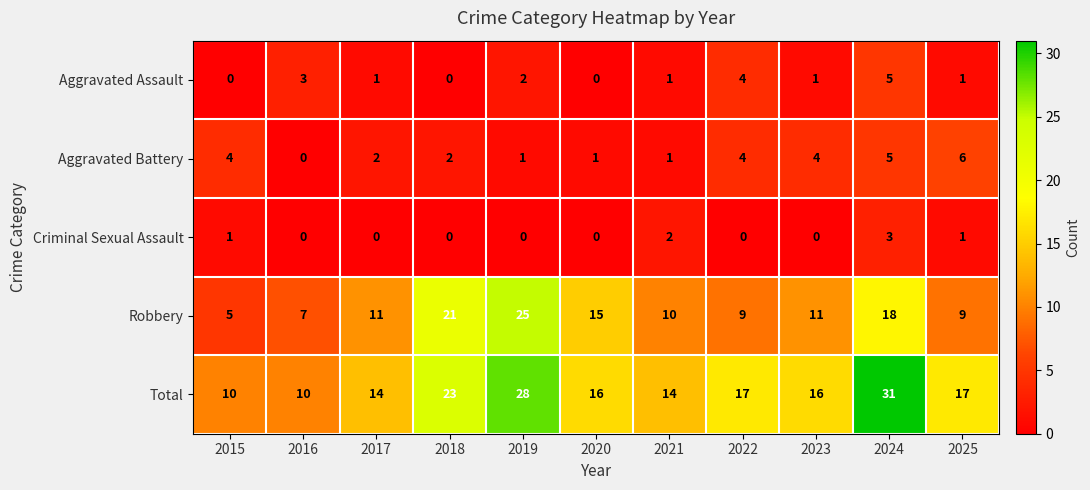

The Total series shows 14 at 2019. True or false?

False